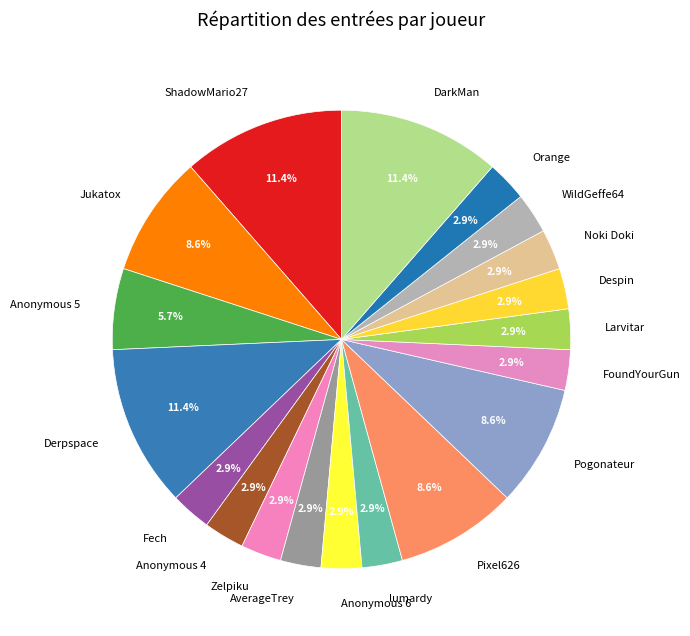

To the nearest percent, what is the average slice percentage?

5%